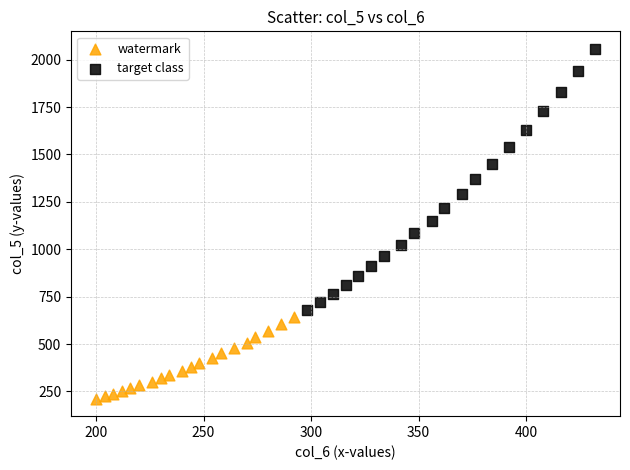

Which series contains the lowest Y value?

watermark